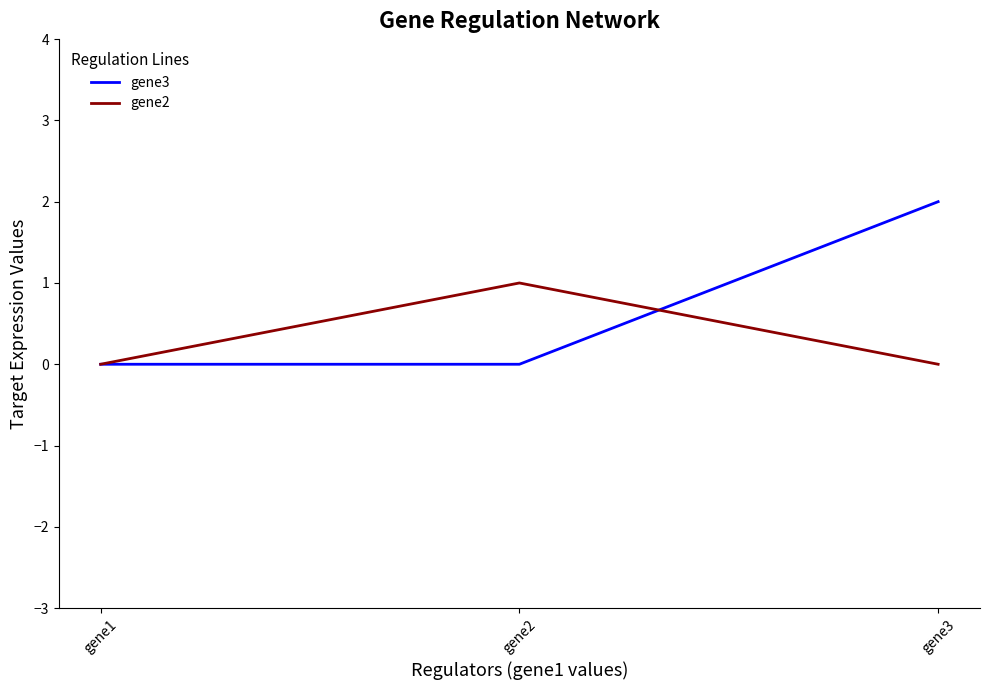

How many gene3 values are between 0 and 2?

3